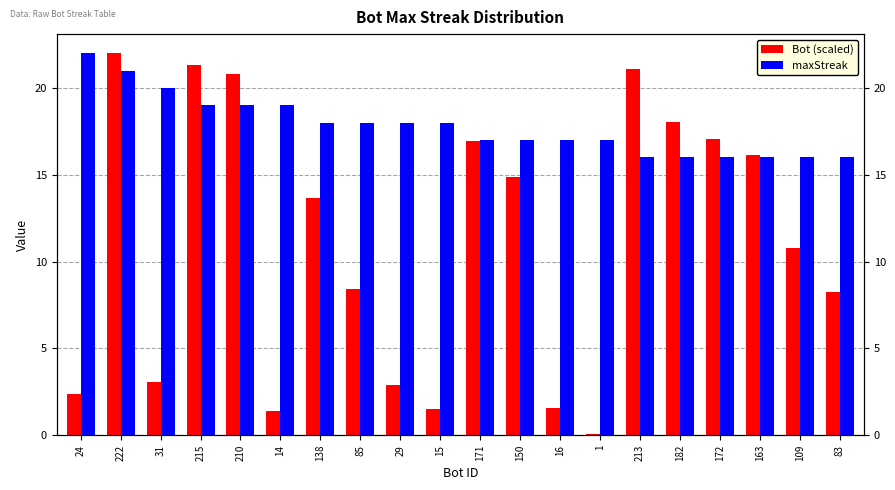

Is it true that maxStreak equals 20.0 at 31?

True